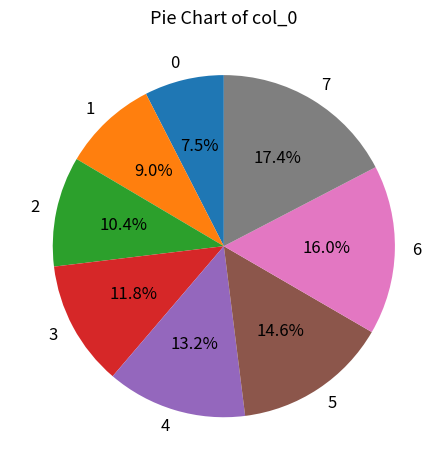

Do 3 and 4 together represent more than half of the pie?

No